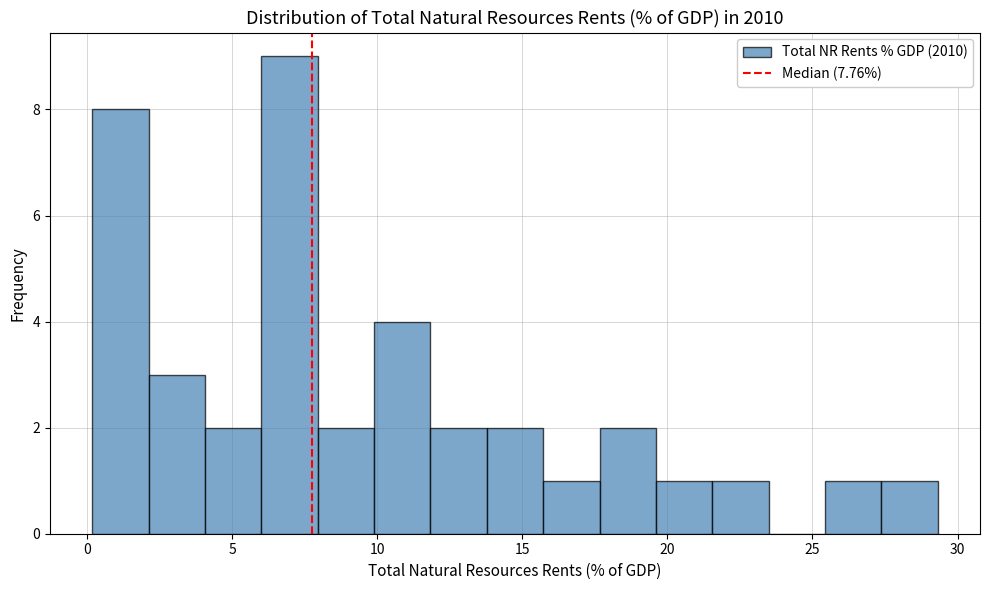

Read against the x-axis, roughly where is the centre of the tallest bar?

7.0